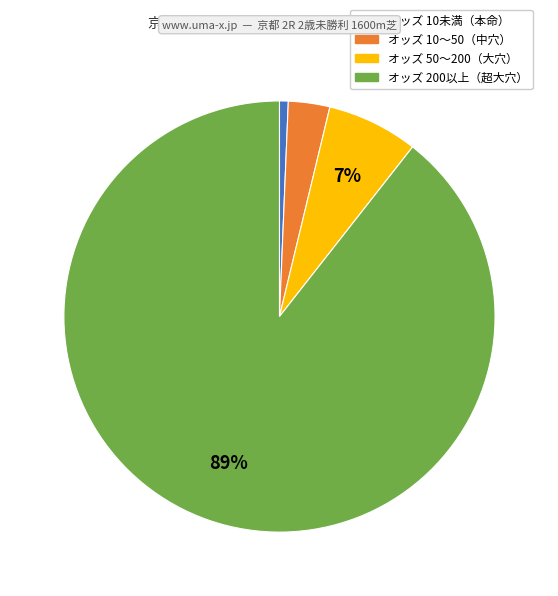

To the nearest percent, what is the average slice percentage?

25%